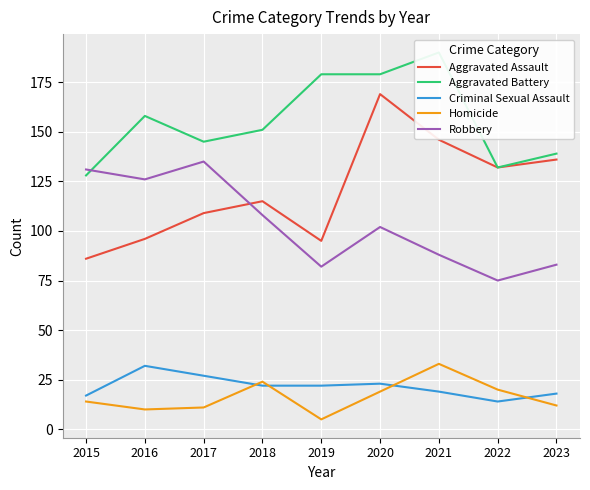

True or false: Aggravated Battery has a value of 145 at 2017.

True